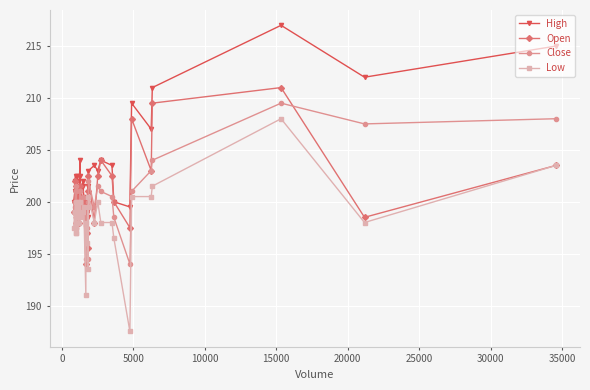

What is the value of the Close point at the 32nd from the left?

200.5